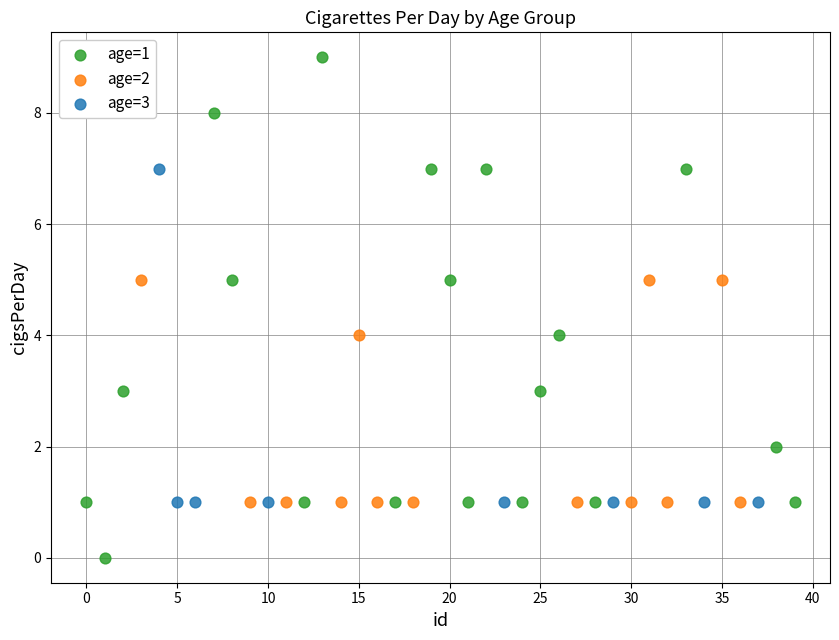

Which series has the largest Y range (max minus min)?

age=1